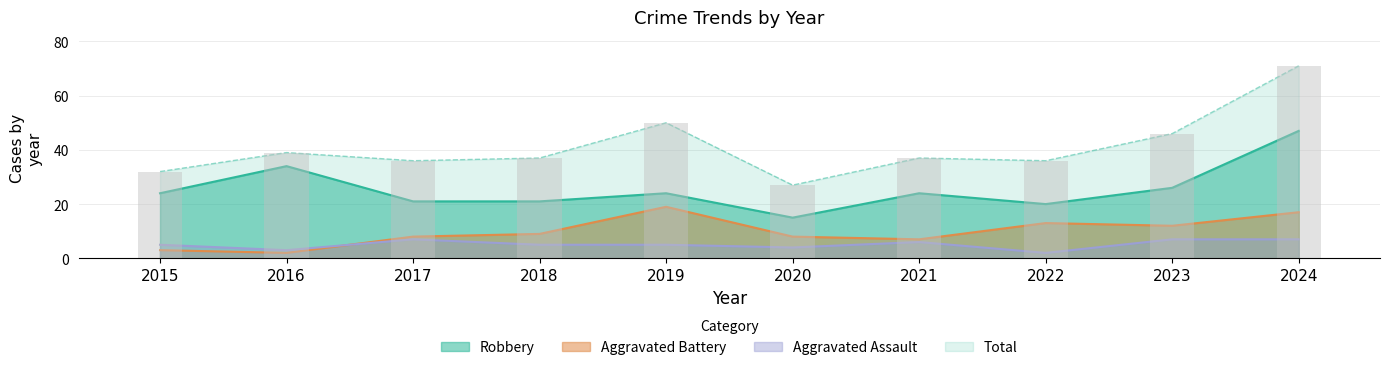

True or false: Total has a value of 66 at 2016.

False